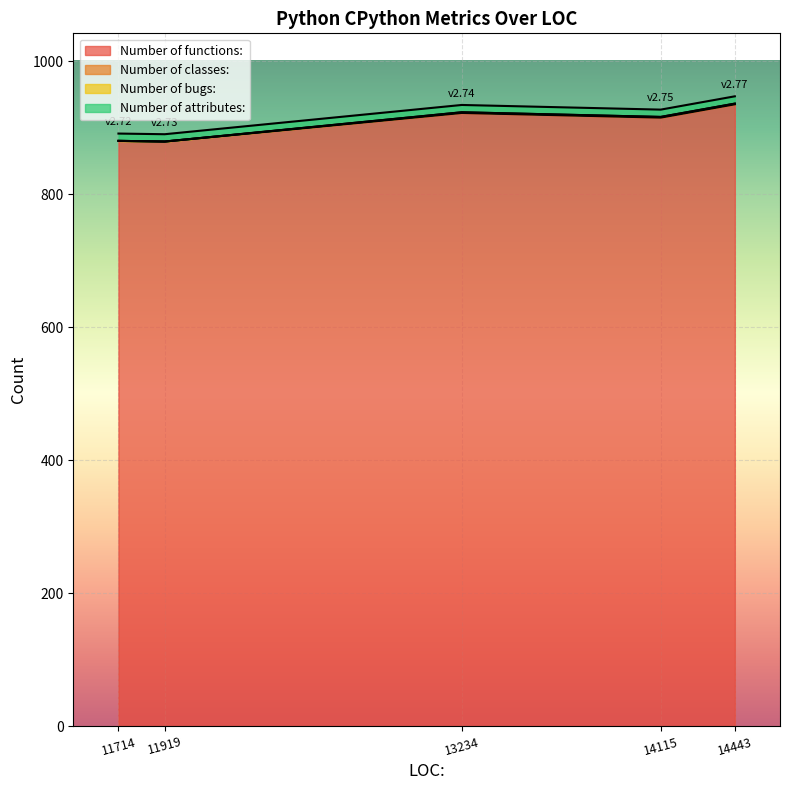

What is the sum of all Number of classes: values?

3